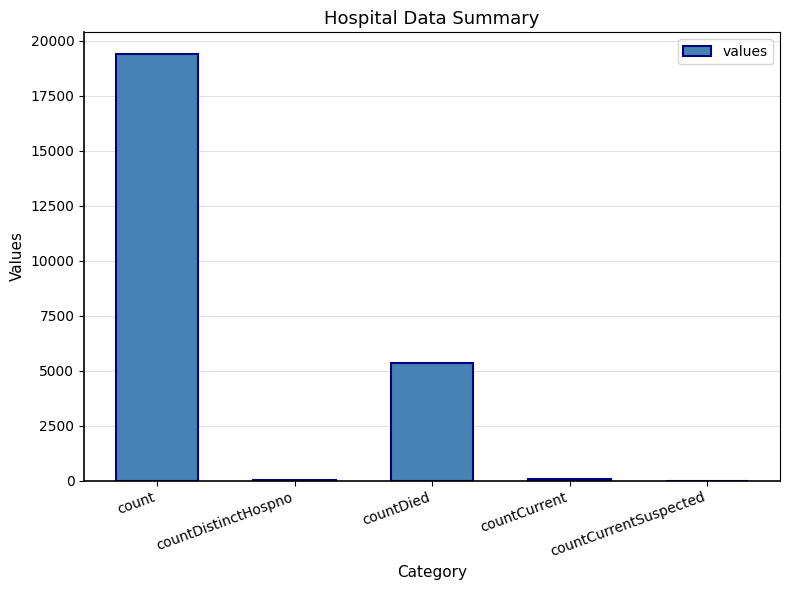

Which category has the highest value across all series?

count